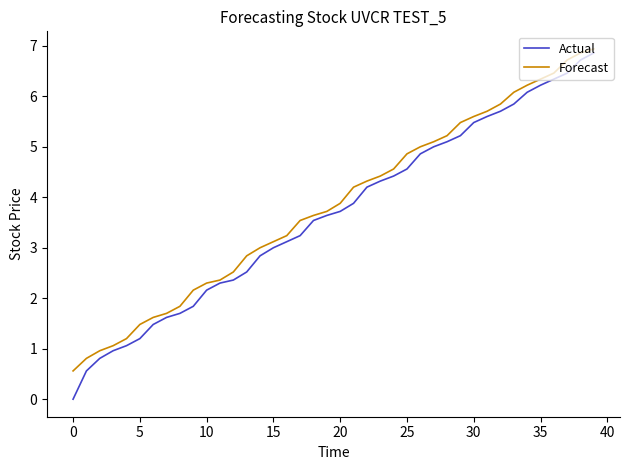

What is the average value of the Actual series?

3.7